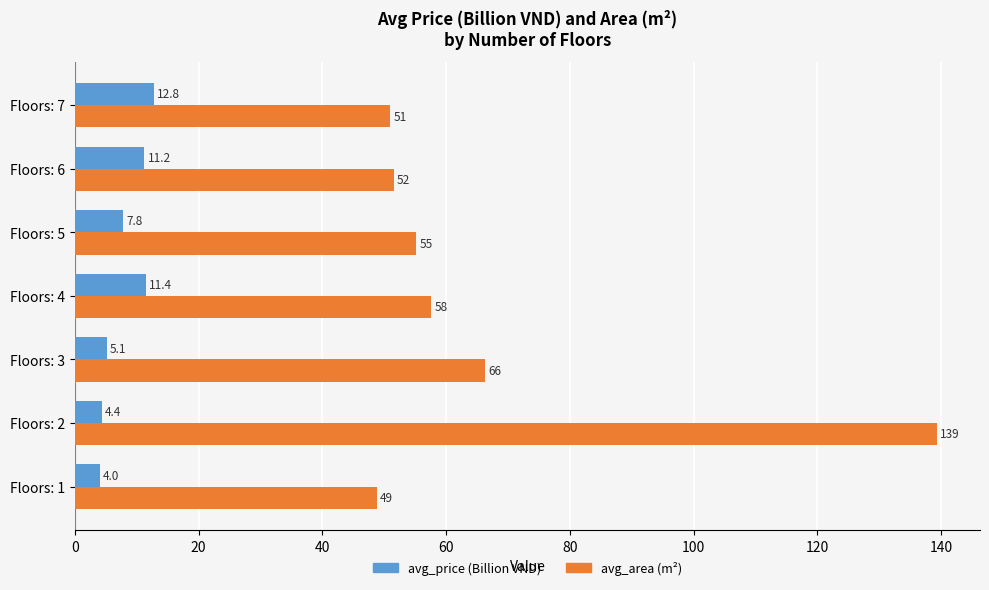

At which category is the sum across all series the highest?

Floors: 2